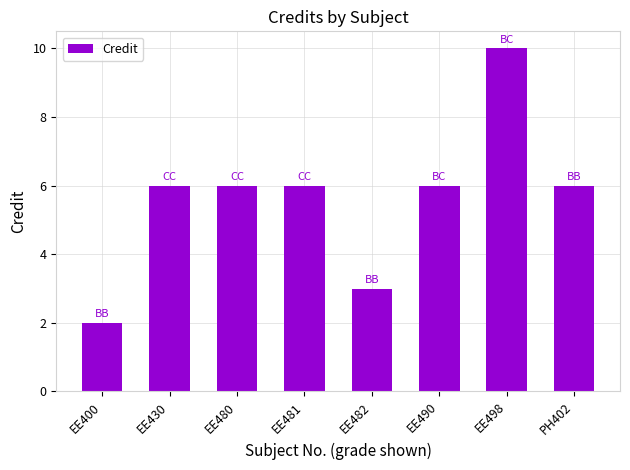

What is the difference between the values at EE400 and EE480?

4